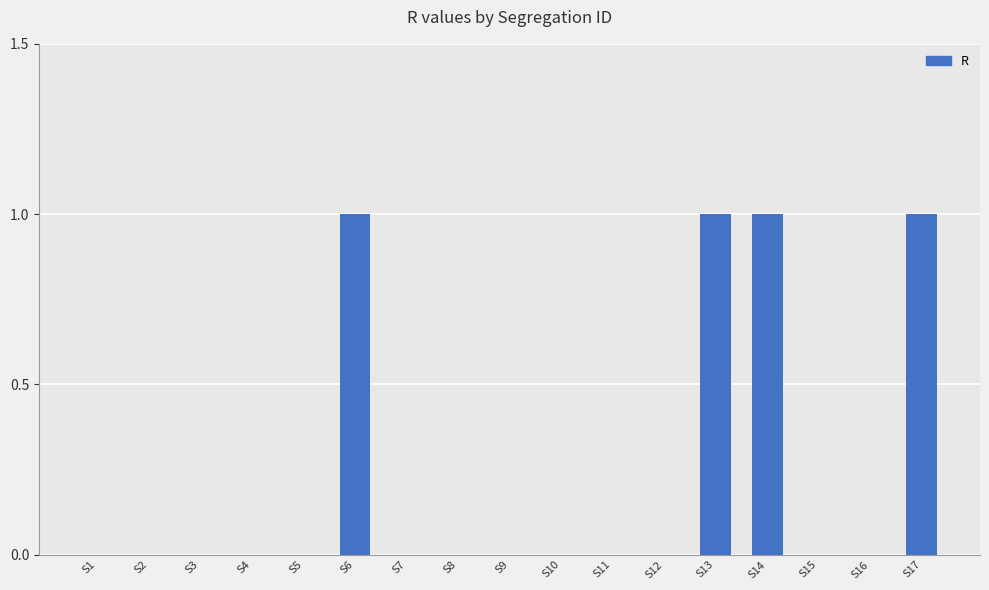

Between S10 and S6, which is larger?

S6